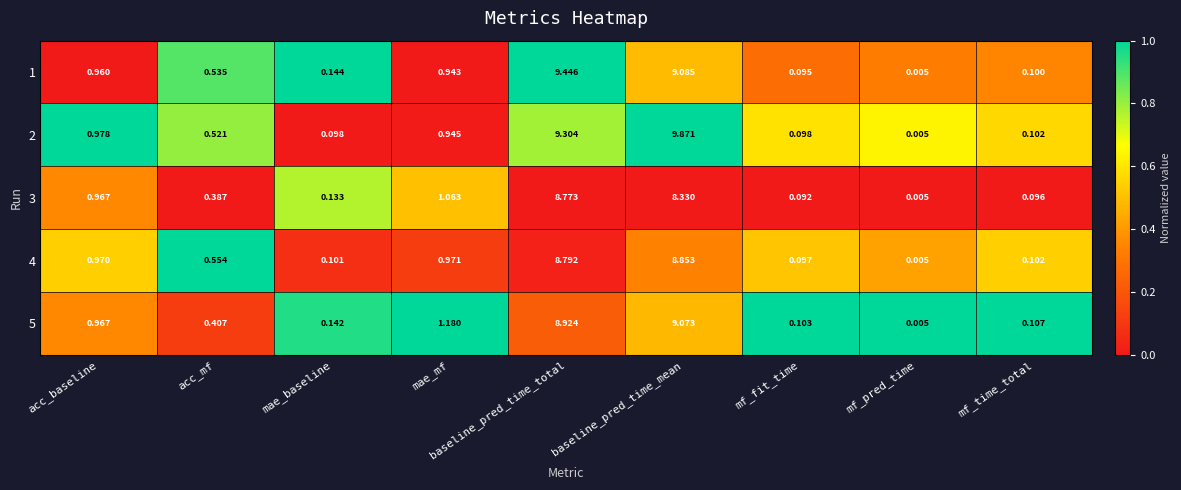

At which label does 3 reach its peak?

baseline_pred_time_total